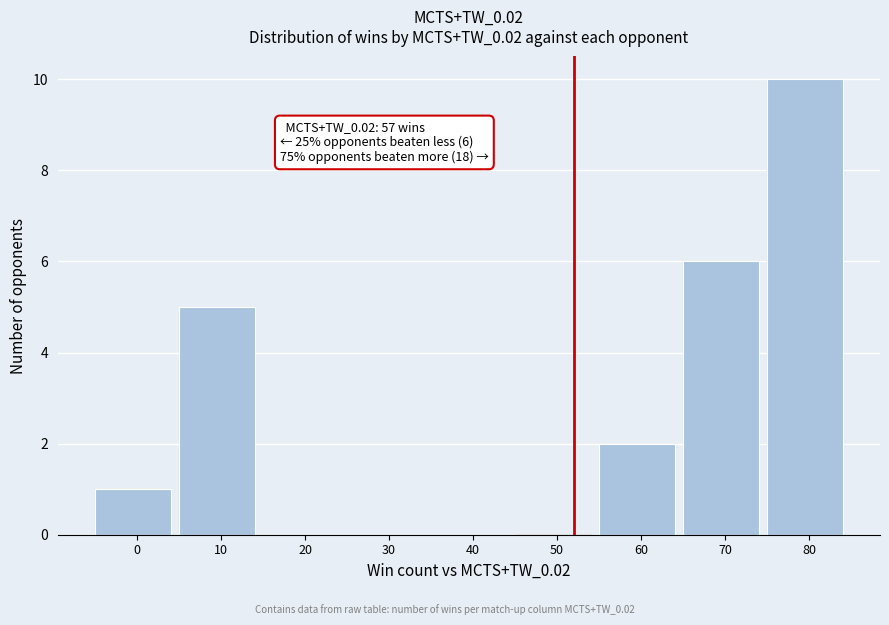

Reading right to left, transcribe all the data shown in this chart.

80=10	70=6	60=2	50=0	40=0	30=0	20=0	10=5	0=1